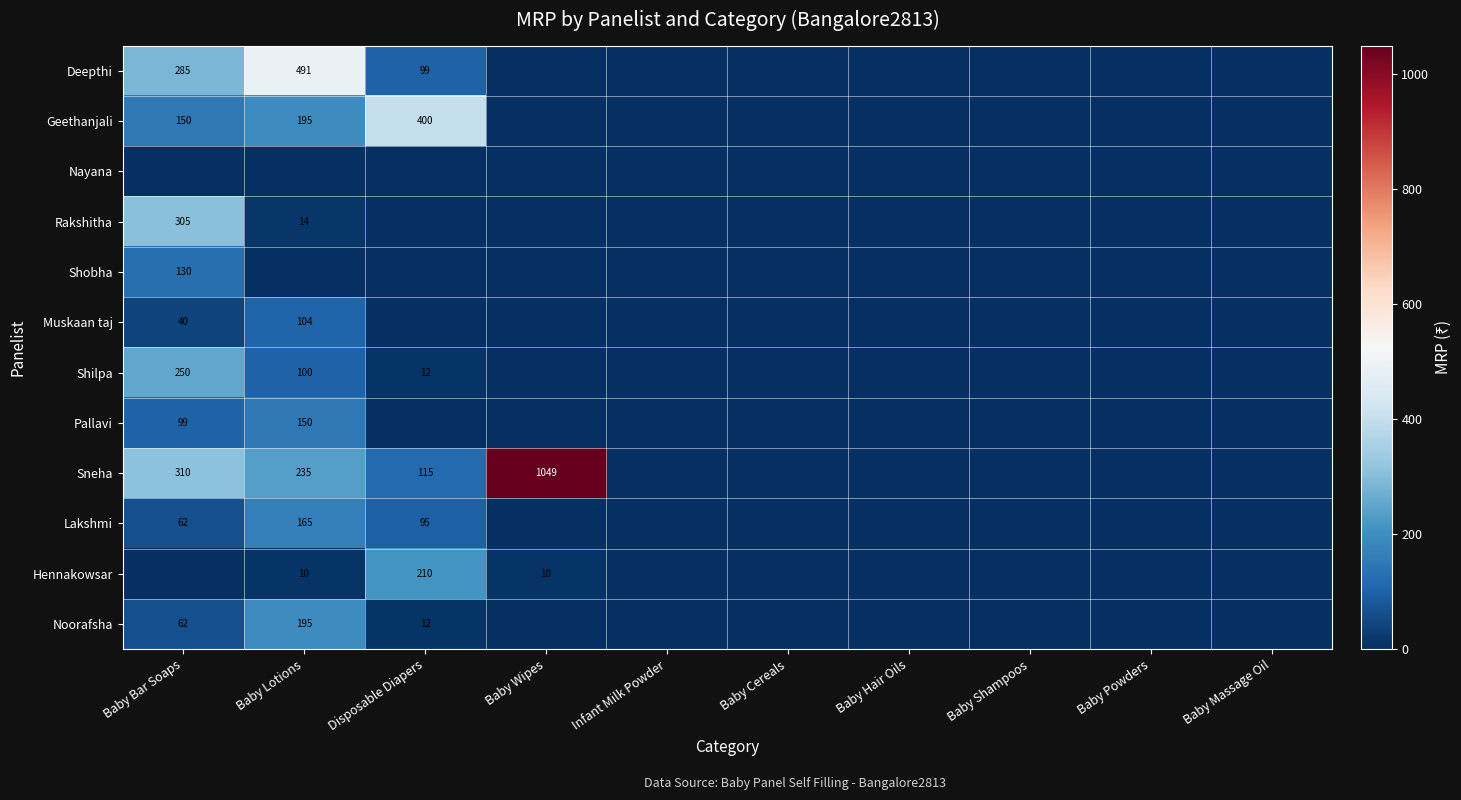

Is it true that Pallavi equals 130 at Baby Bar Soaps?

False